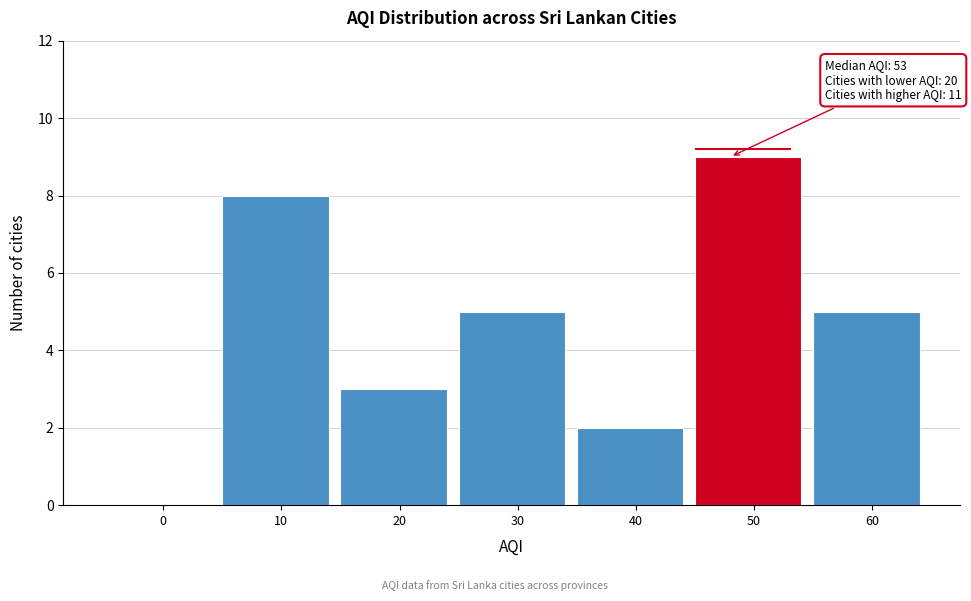

Reading right to left, list all the values displayed in this chart.

60=5	50=9	40=2	30=5	20=3	10=8	0=0